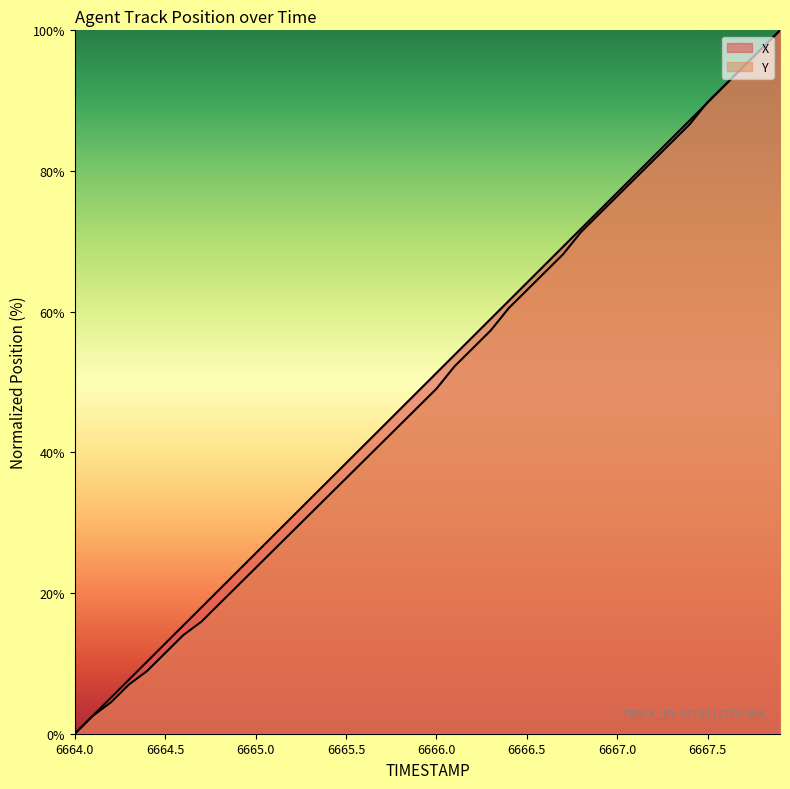

Where does the Y series first go above 49?

6666.0